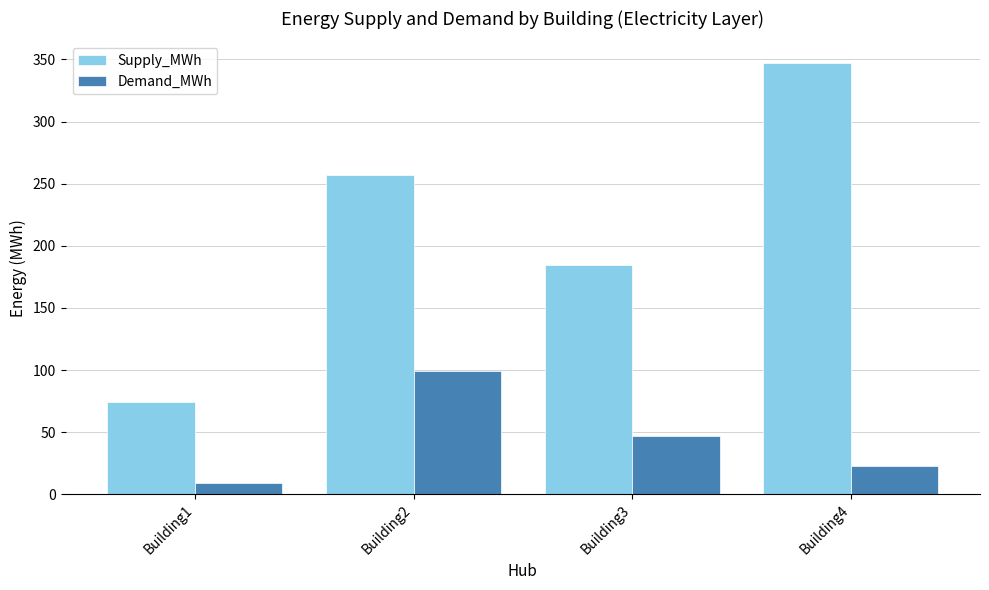

What is the smallest value displayed?

9.2